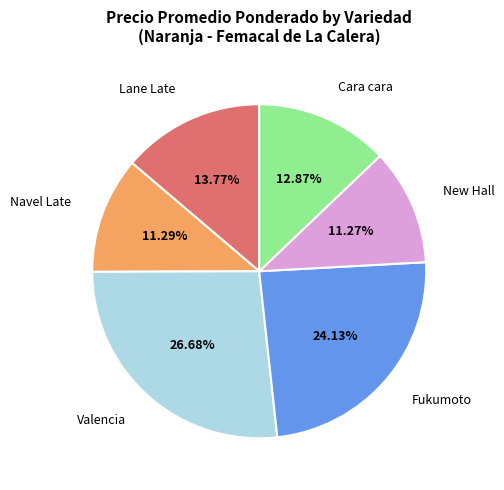

Is there any slice that represents more than half of the pie?

No